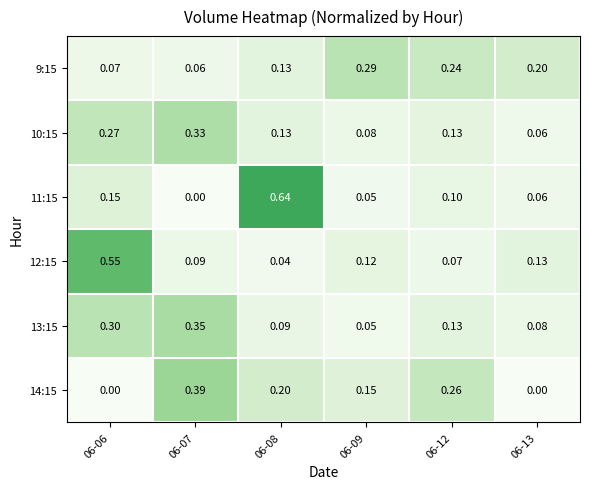

Which category has the lowest value across all series?

06-07